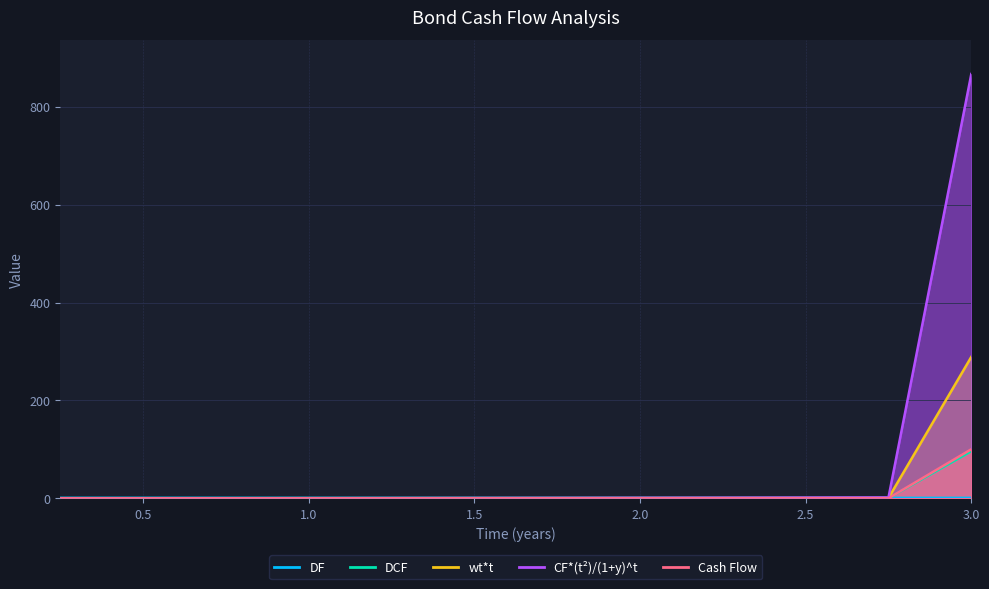

Is it true that CF_t2 equals 2.0 at 2.5?

False